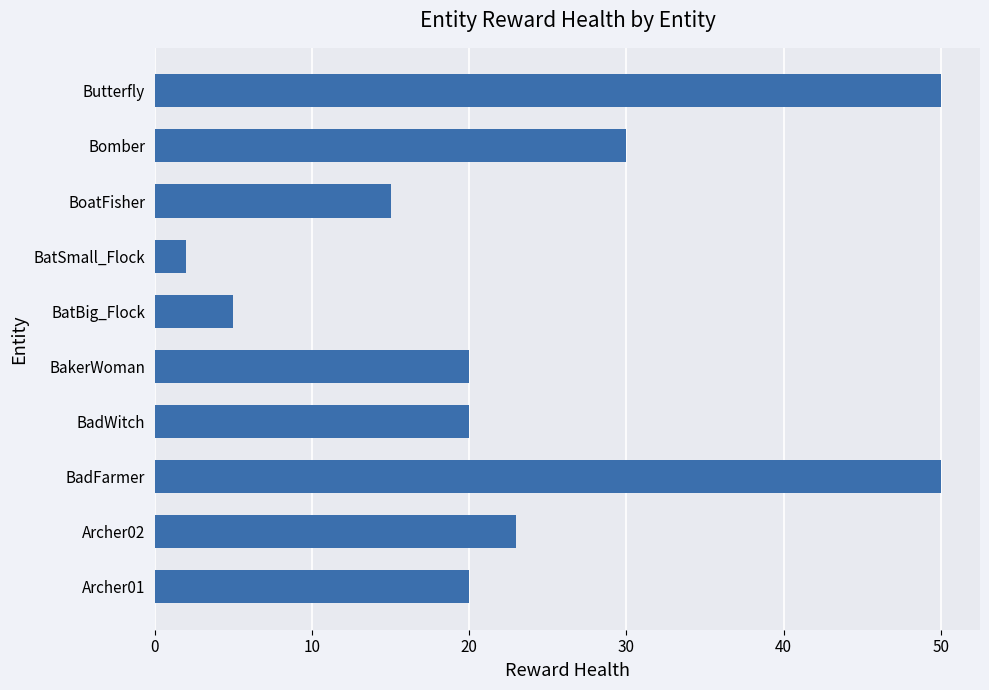

What is the change in value from BakerWoman to BatSmall_Flock?

-18